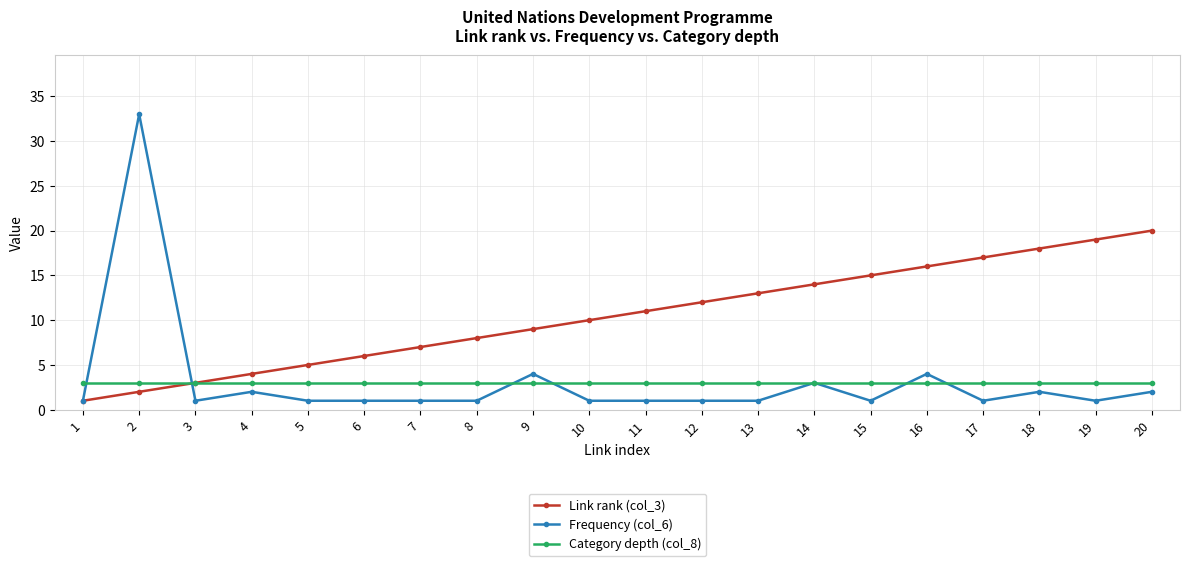

How many lines are shown in the chart?

3